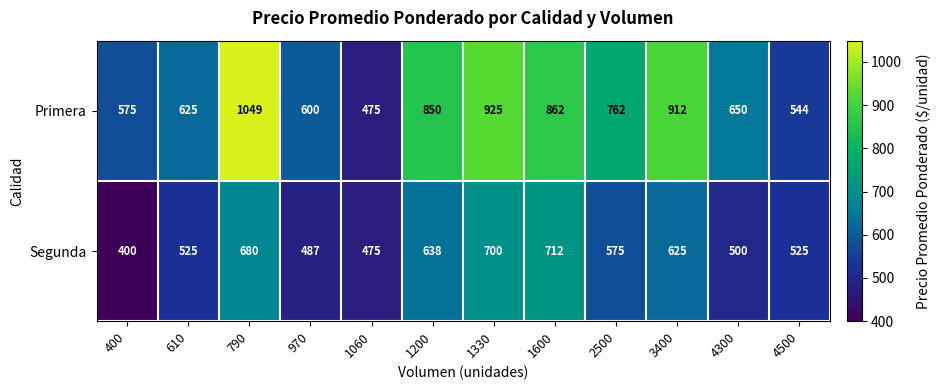

Rank the series at 4300 from highest to lowest value.

Primera, Segunda